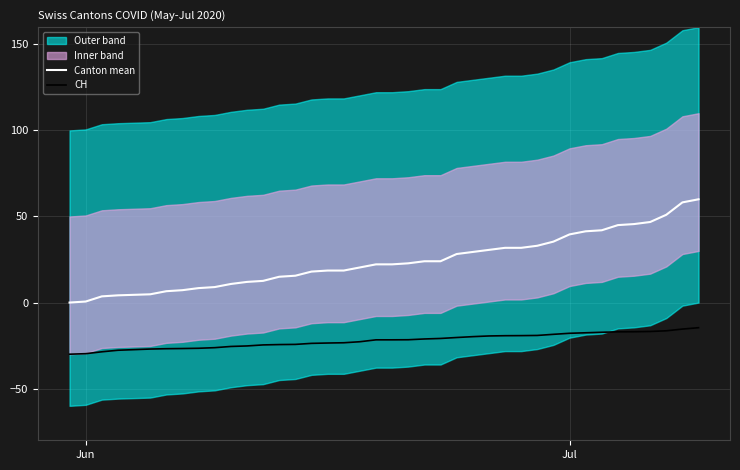

What is the difference between the maximum and second lowest values in the CH series?

15.1